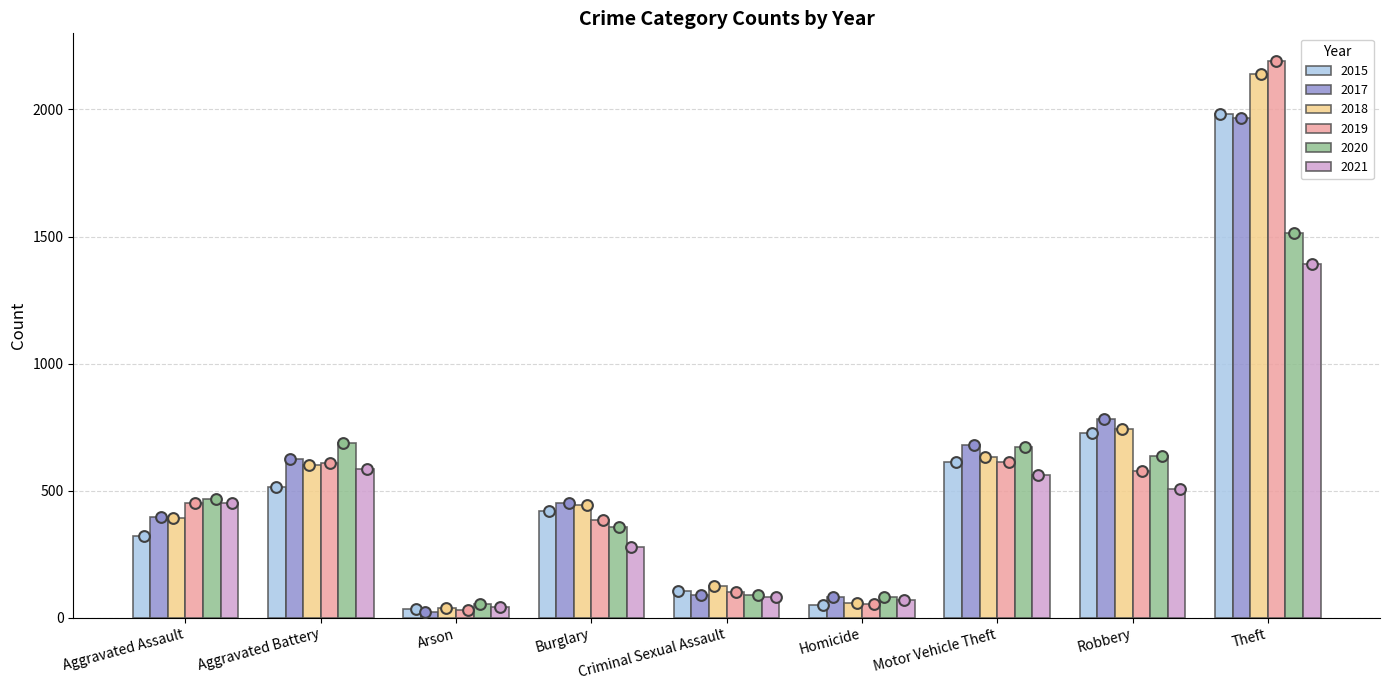

At how many categories does at least one series exceed 1901?

1